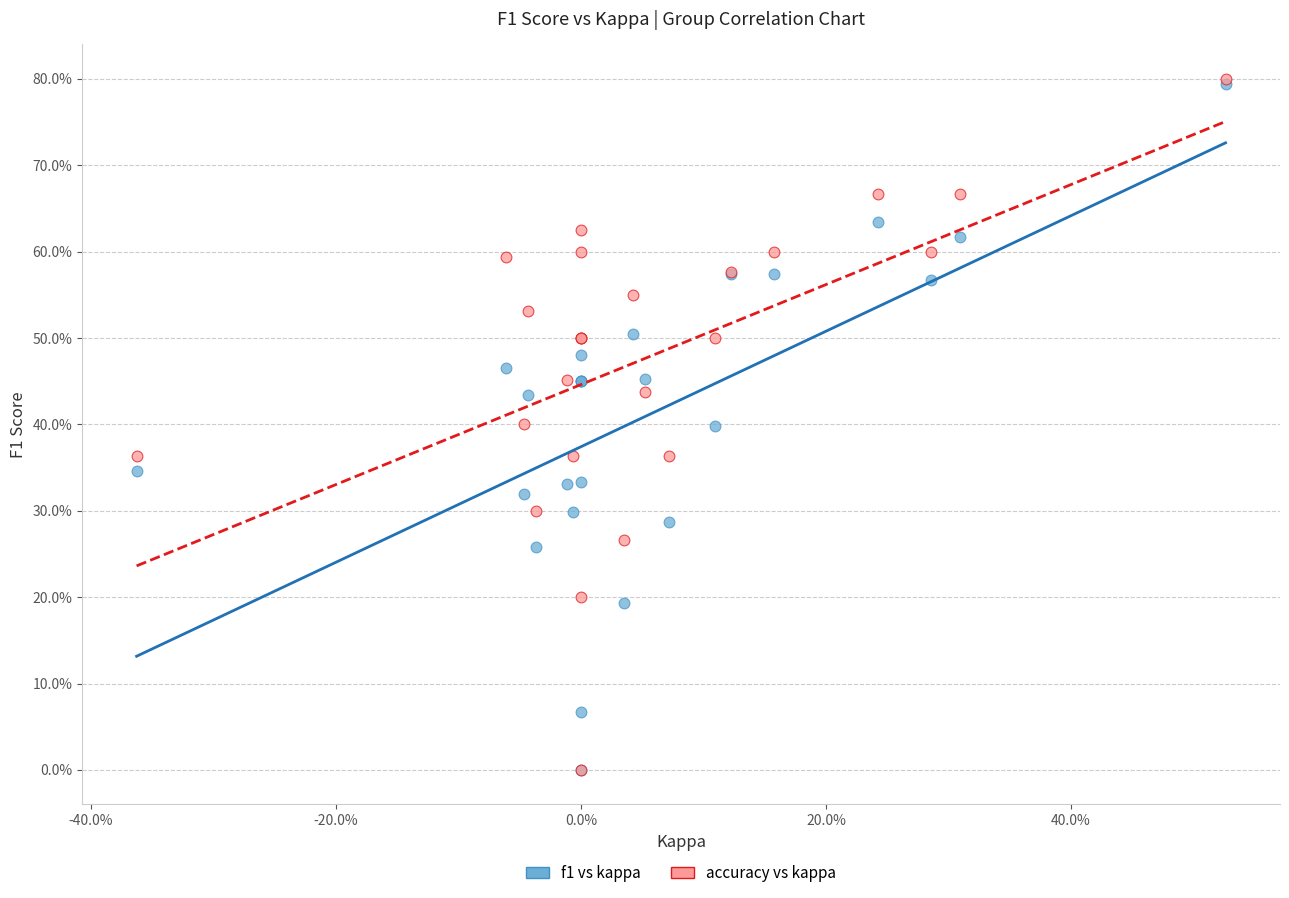

What are all the series names shown in the legend?

f1 vs kappa, accuracy vs kappa